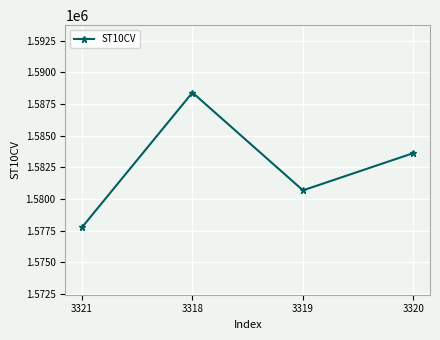

How many values are below 1583620?

2